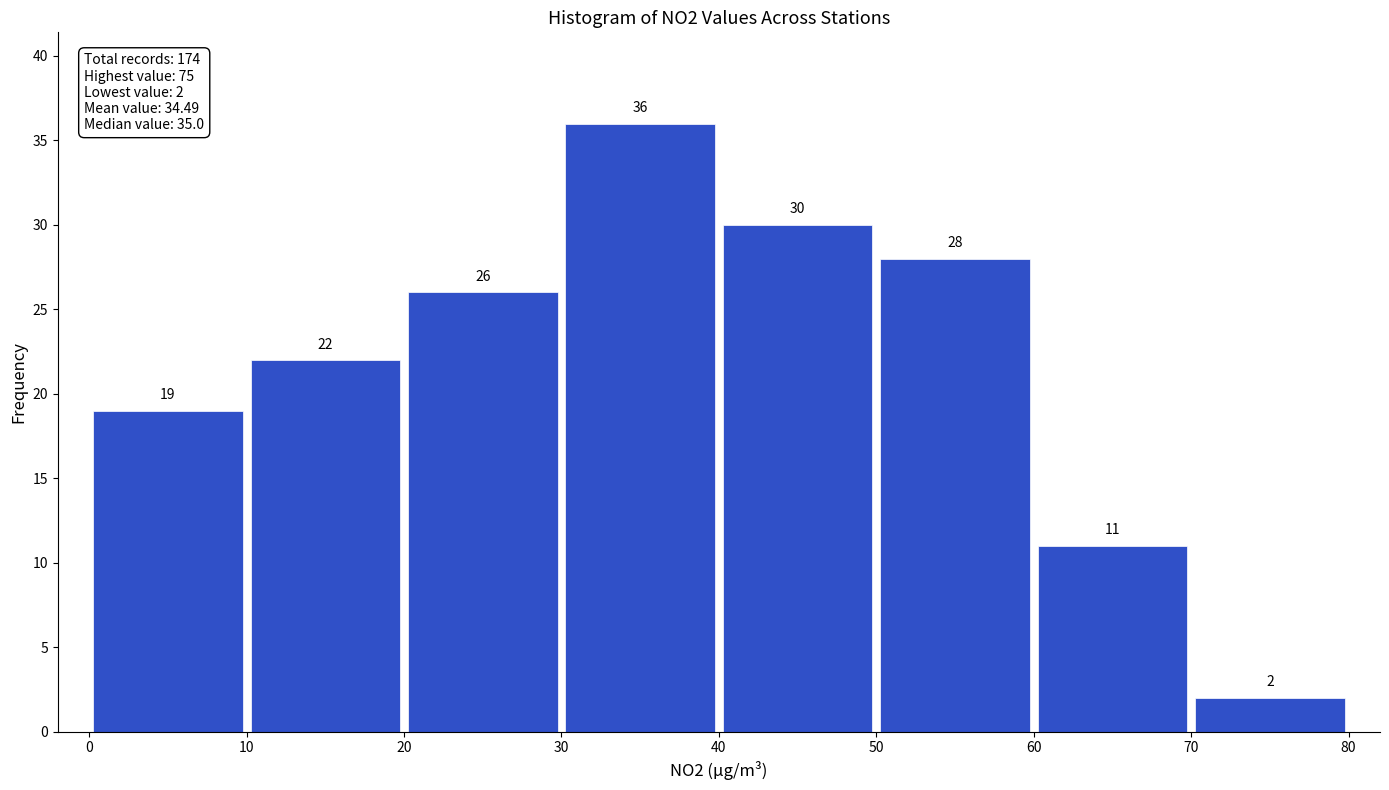

Over which range of the x-axis is the bar tallest?

30 to 40